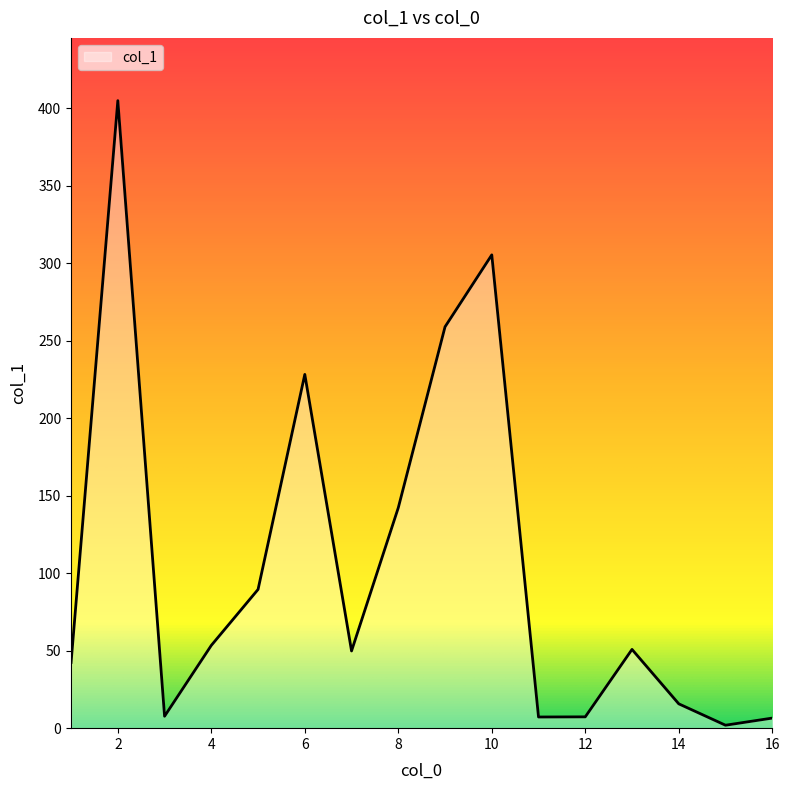

What is the maximum value shown in the chart?

404.8